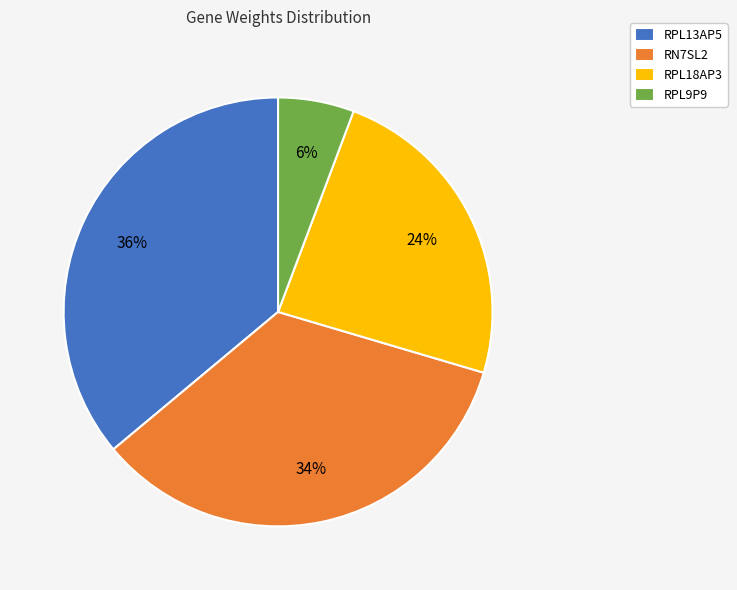

What percentage is the RN7SL2 slice, to the nearest percent?

34%